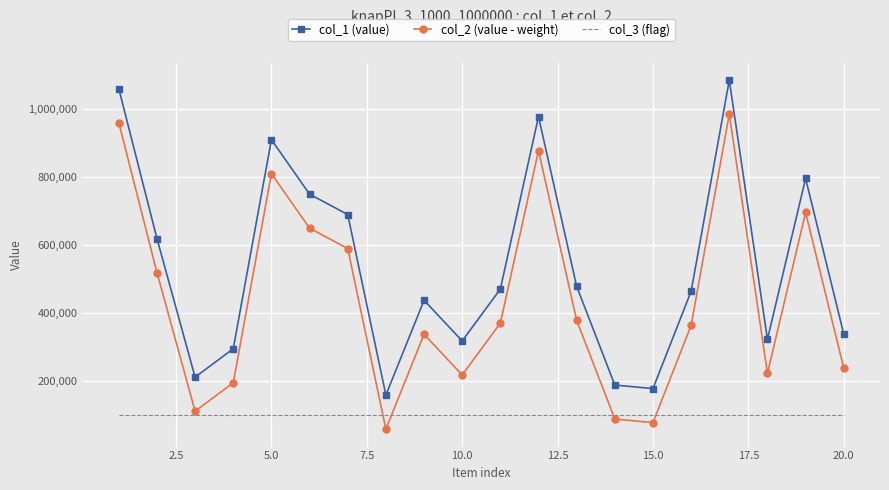

In col_1 (value), how many points are higher than both neighbors (excluding endpoints)?

5